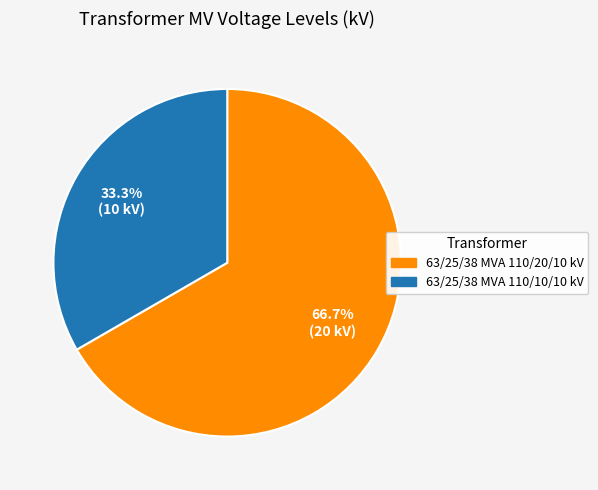

Which slice is the smallest?

63/25/38 MVA 110/10/10 kV